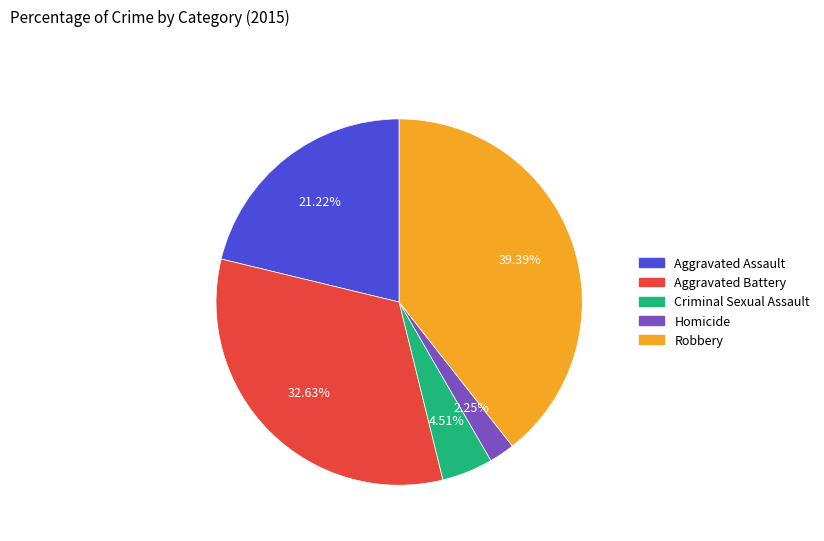

How many segments does this pie chart have?

5